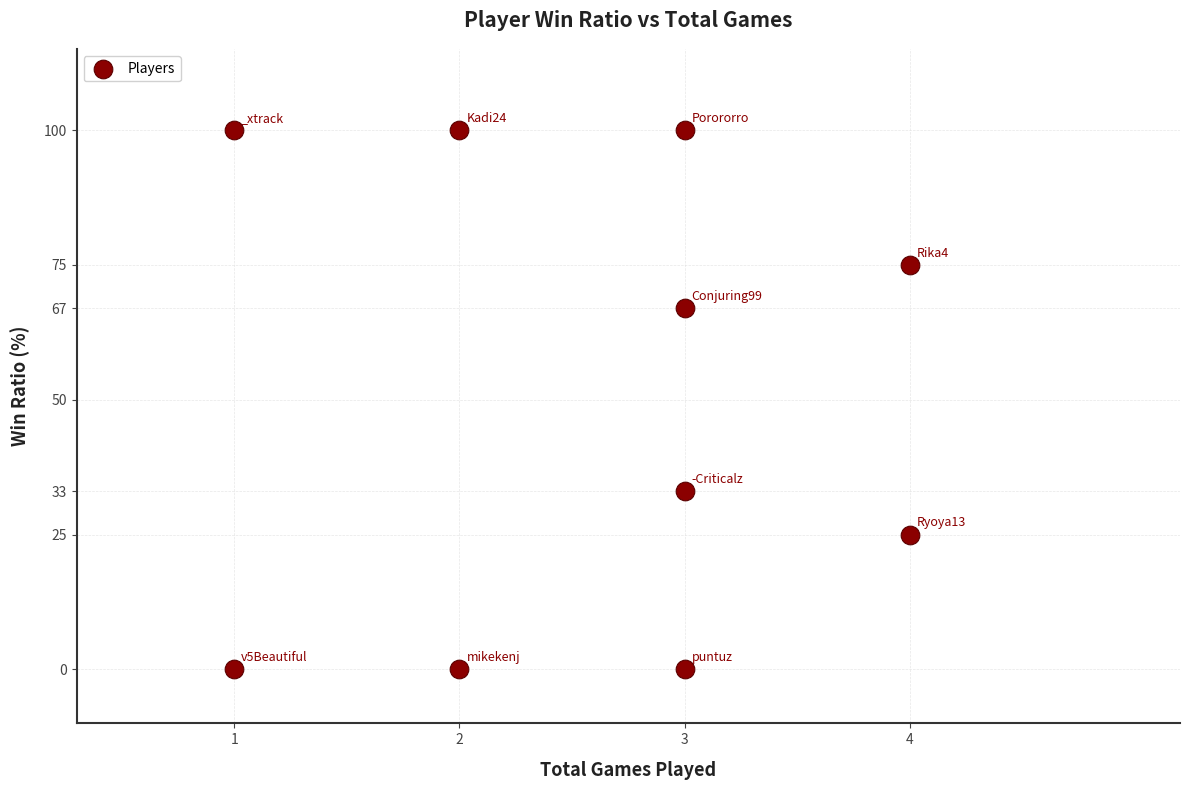

What is the average X value?

3